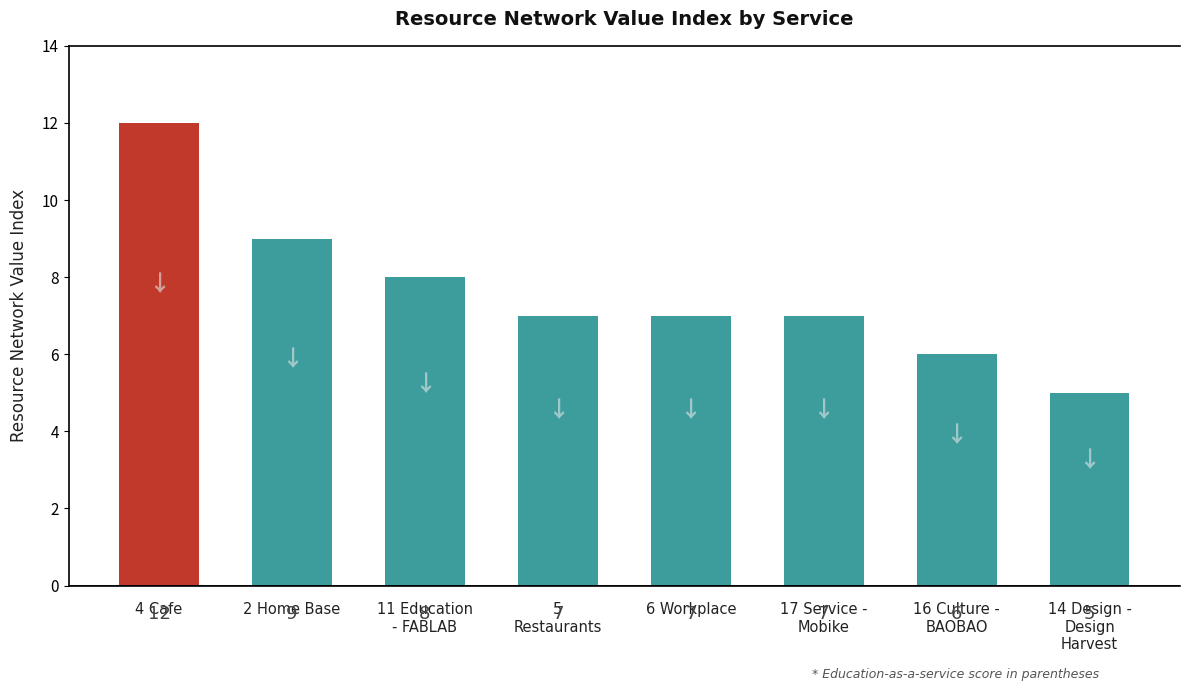

At which category does the chart reach its peak across all series?

4 Cafe